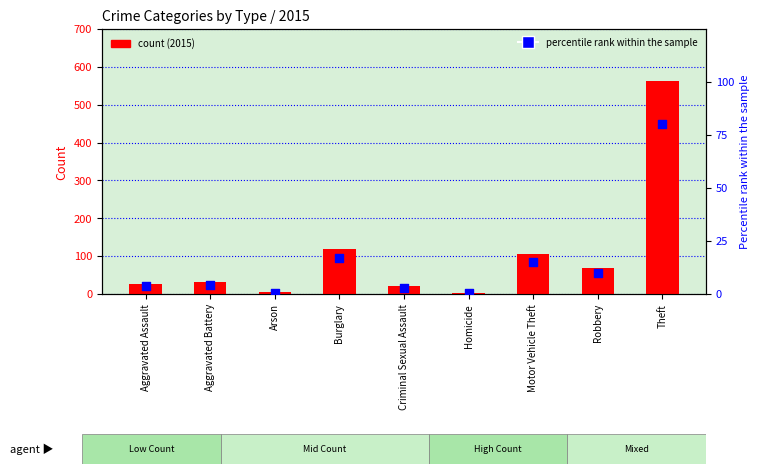

Is the value of 2015 count at Burglary greater than the value of percentile rank within the sample at Motor Vehicle Theft?

Yes